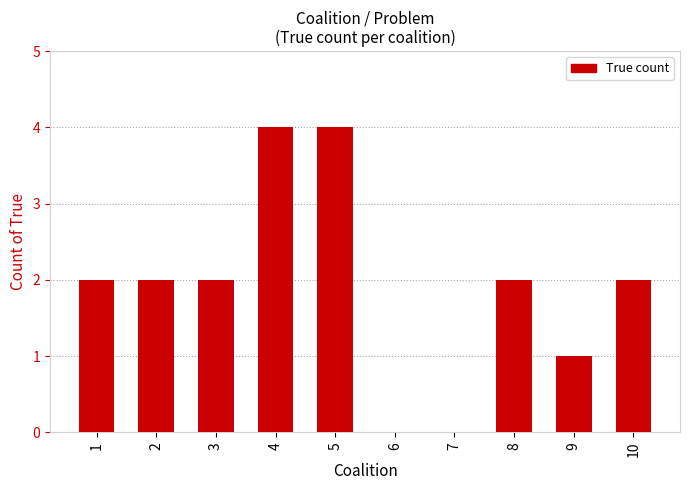

How many series are shown in this chart?

1